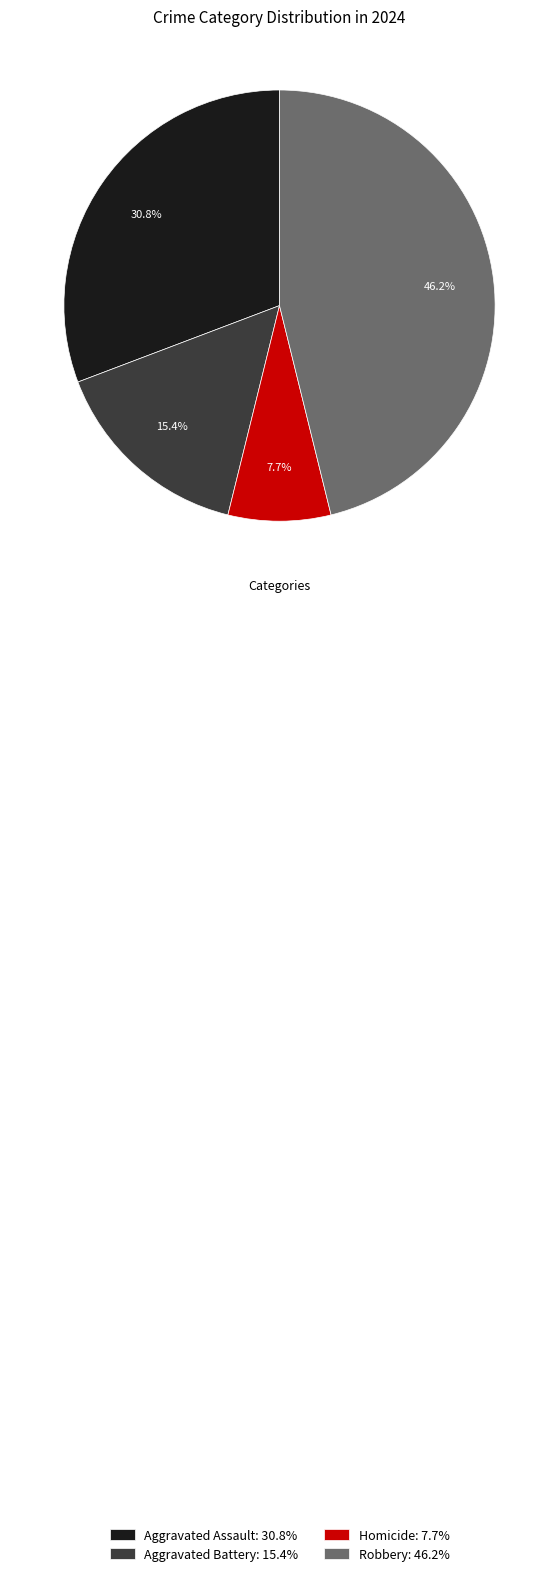

To the nearest percent, what is the average slice percentage?

25%